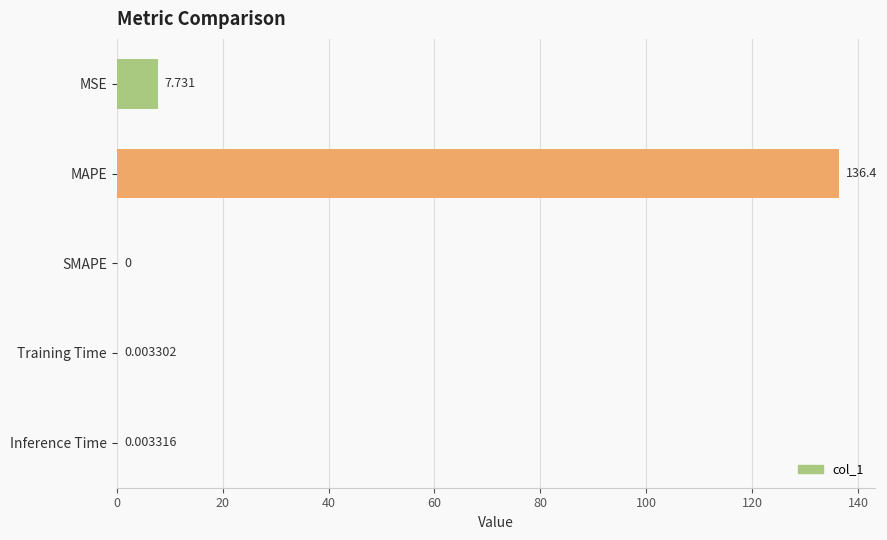

Which has a higher value, Inference Time or MSE?

MSE